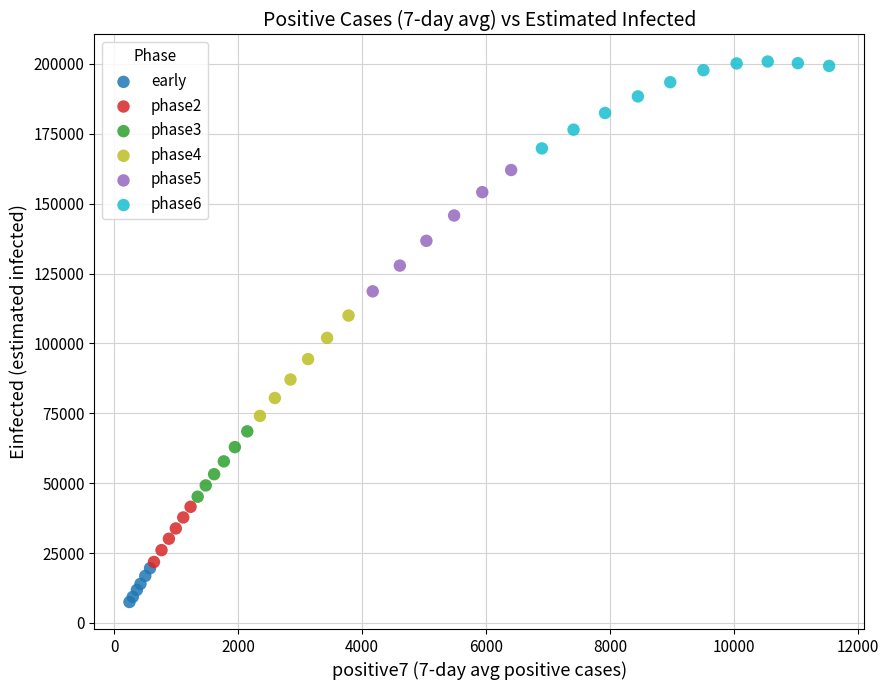

What are all the series names shown in the legend?

early, phase2, phase3, phase4, phase5, phase6